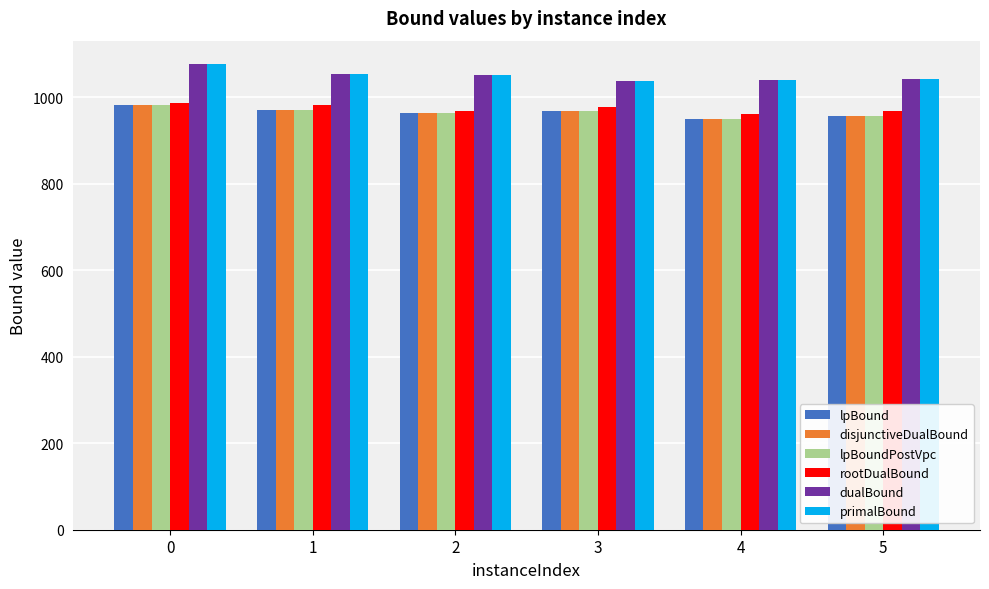

What is the value of the rootDualBound bar at the 1st from the left?

987.4